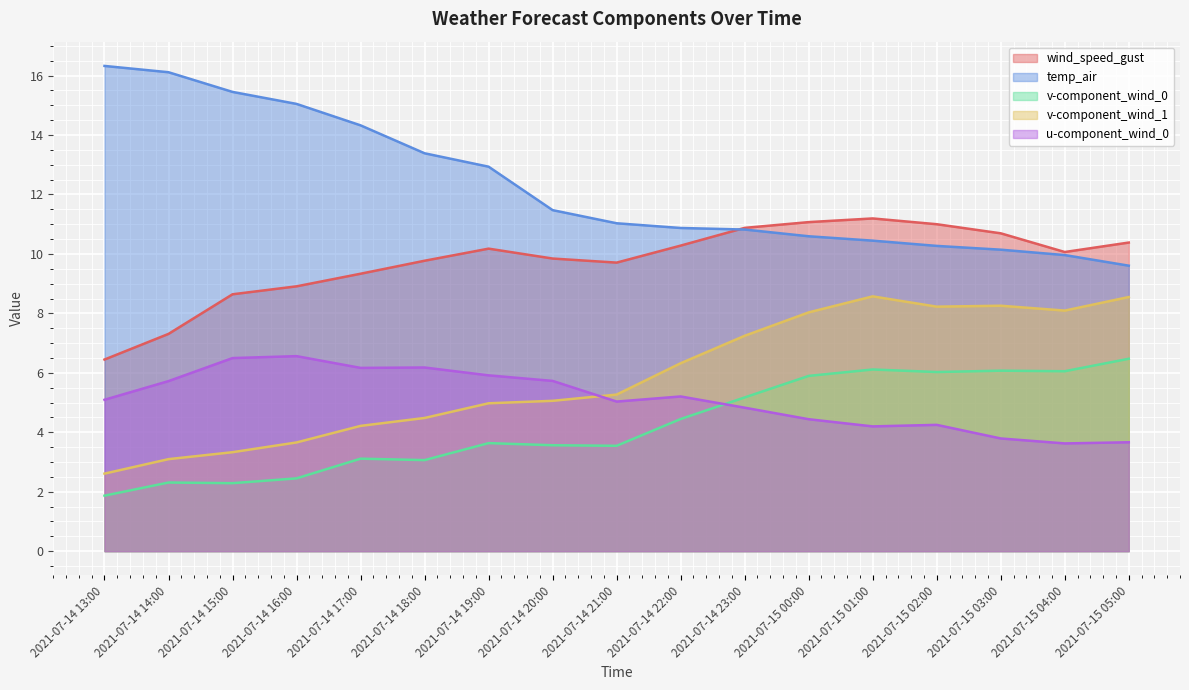

Count the number of data series in this chart.

5